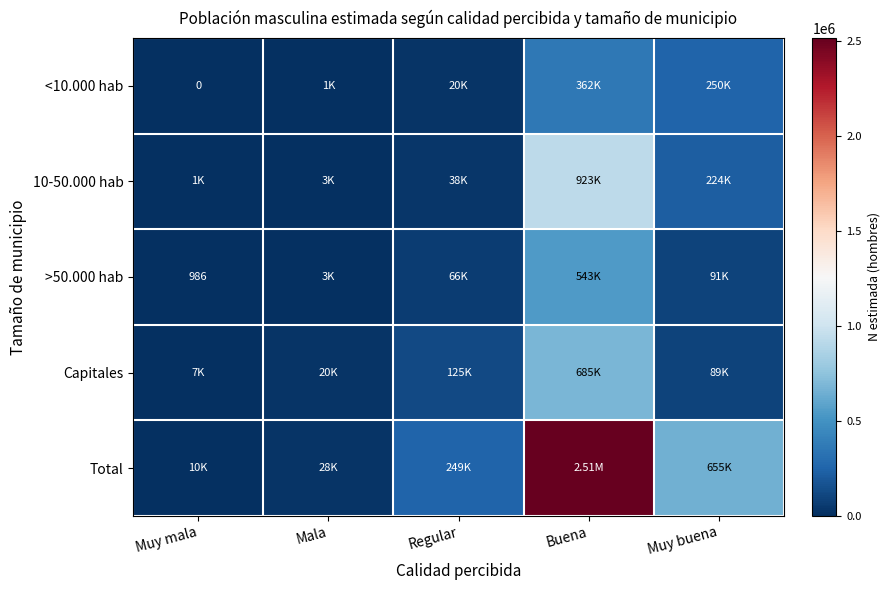

What is the spread (max minus min) of values at Muy mala?

9525